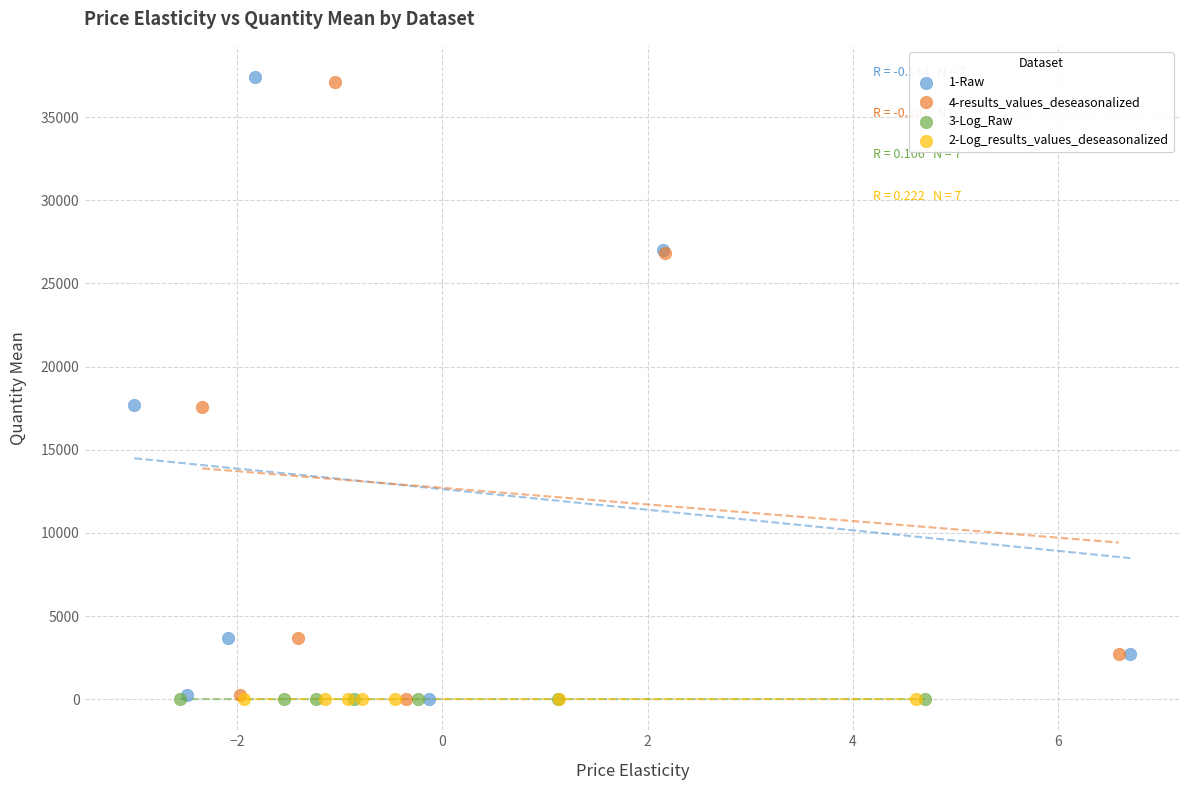

Which series has the largest Y range (max minus min)?

1-Raw